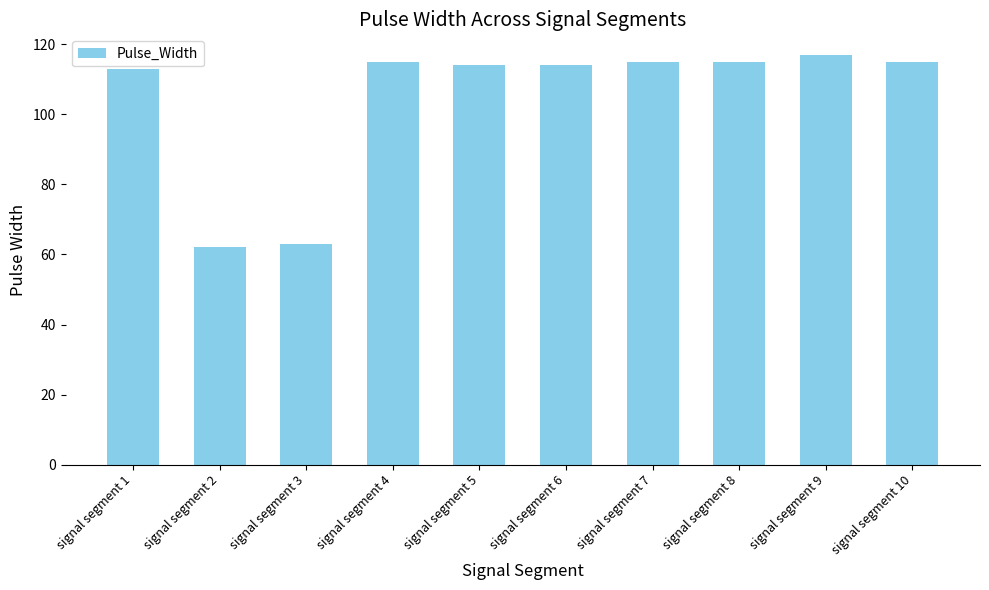

Reading right to left, list all the values displayed in this chart.

115	117	115	115	114	114	115	63	62	113